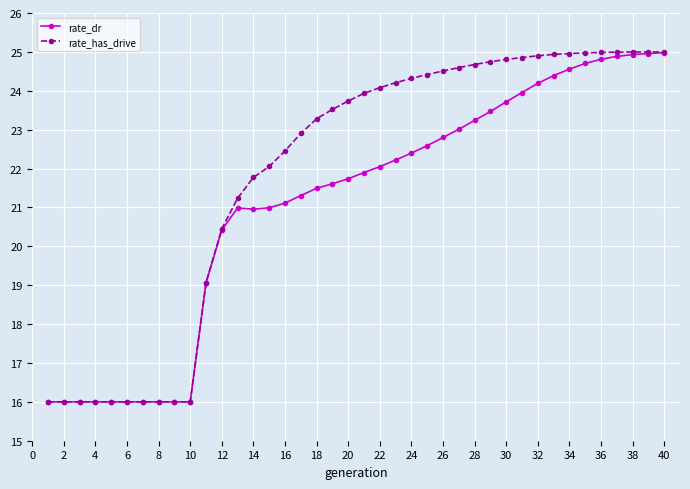

Which series has the largest total across all categories?

rate_has_drive